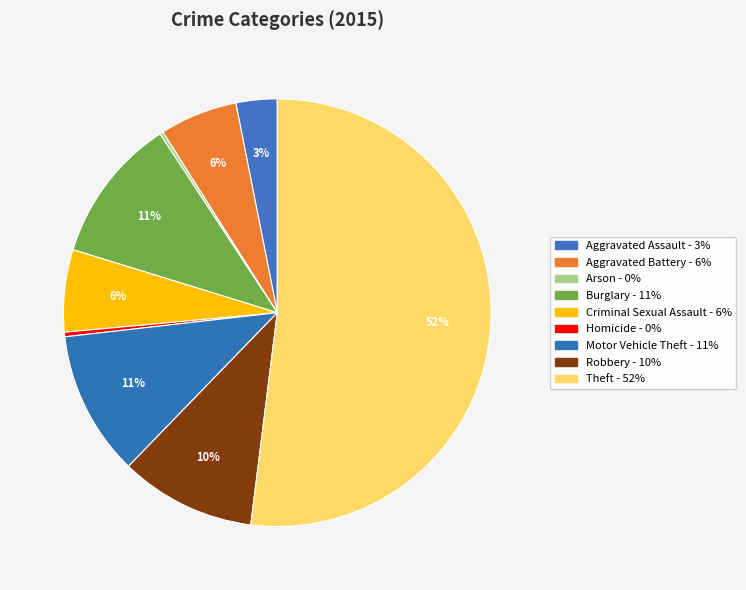

To the nearest percent, what is the difference between the largest and smallest slice percentages?

52%